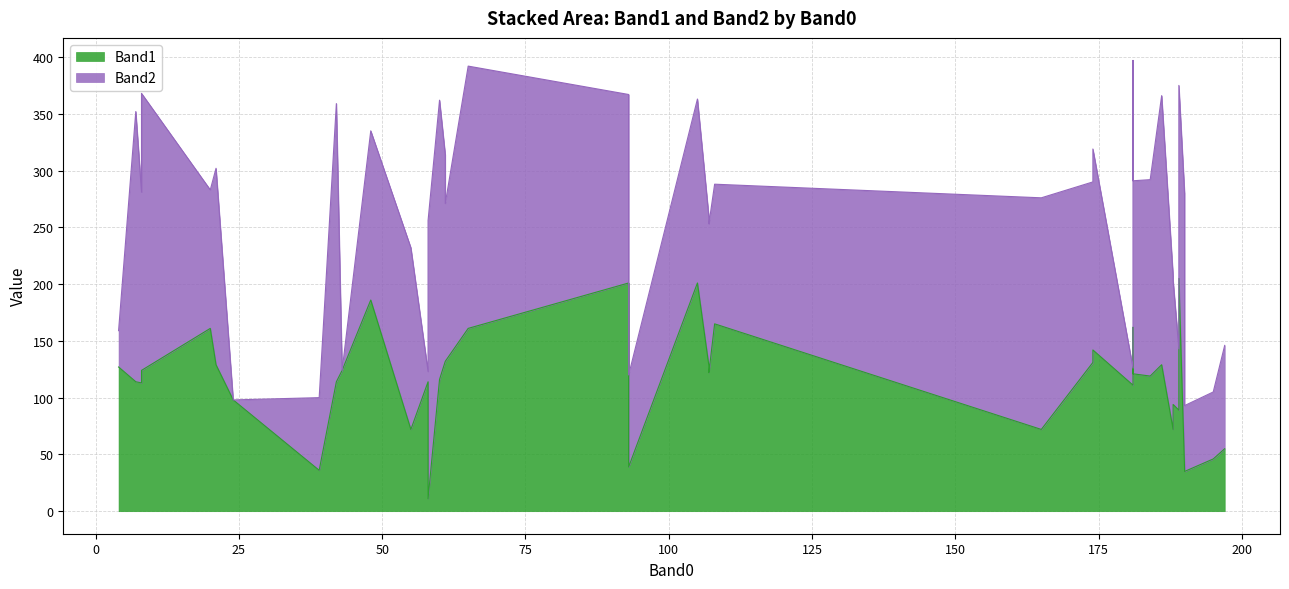

What is the difference between the maximum and minimum values in the Band2 series?

246